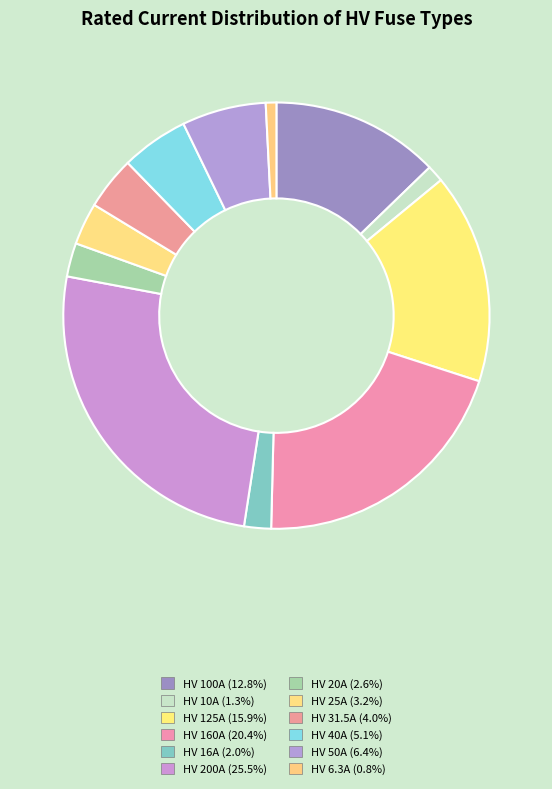

True or false: HV 200A accounts for 26% of the total.

True